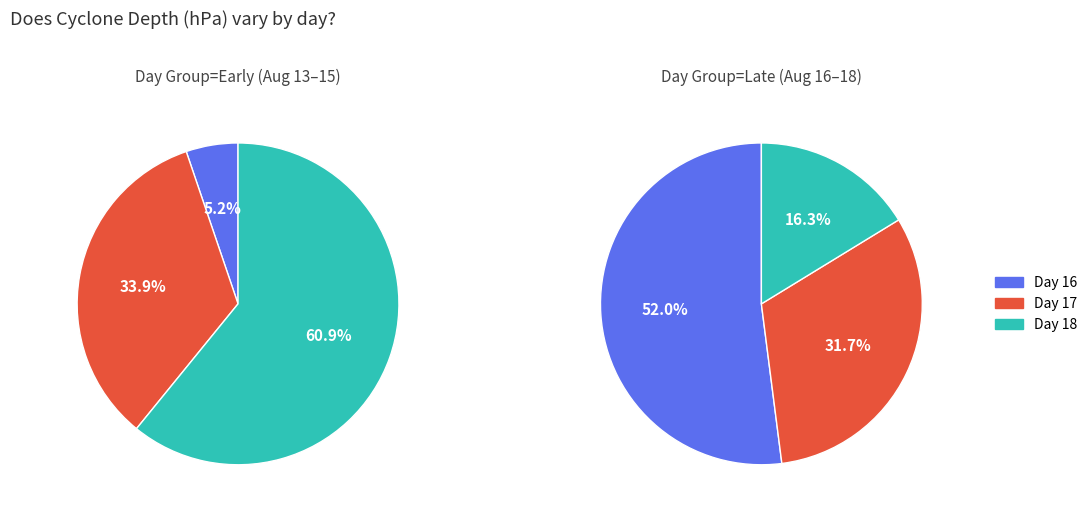

True or false: 16 accounts for 3% of the total.

False